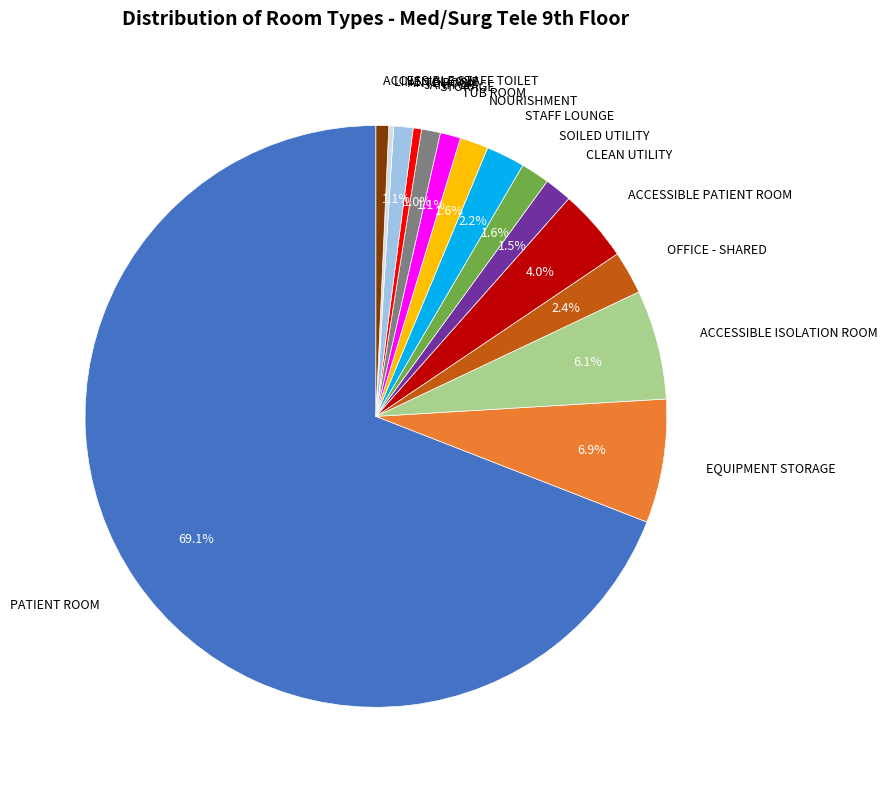

Which has a higher value, ACCESSIBLE STAFF TOILET or NOURISHMENT?

NOURISHMENT